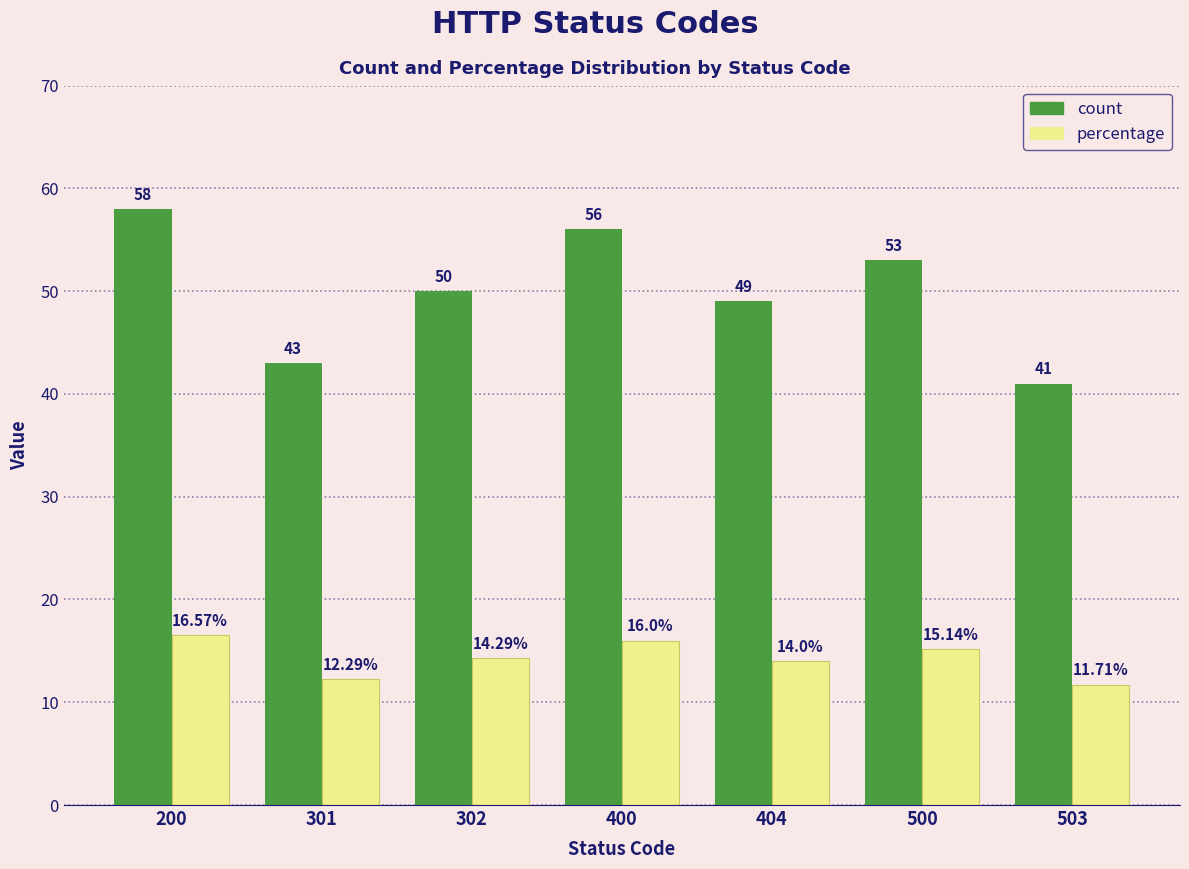

What is the total value across all series at 404?

63.0